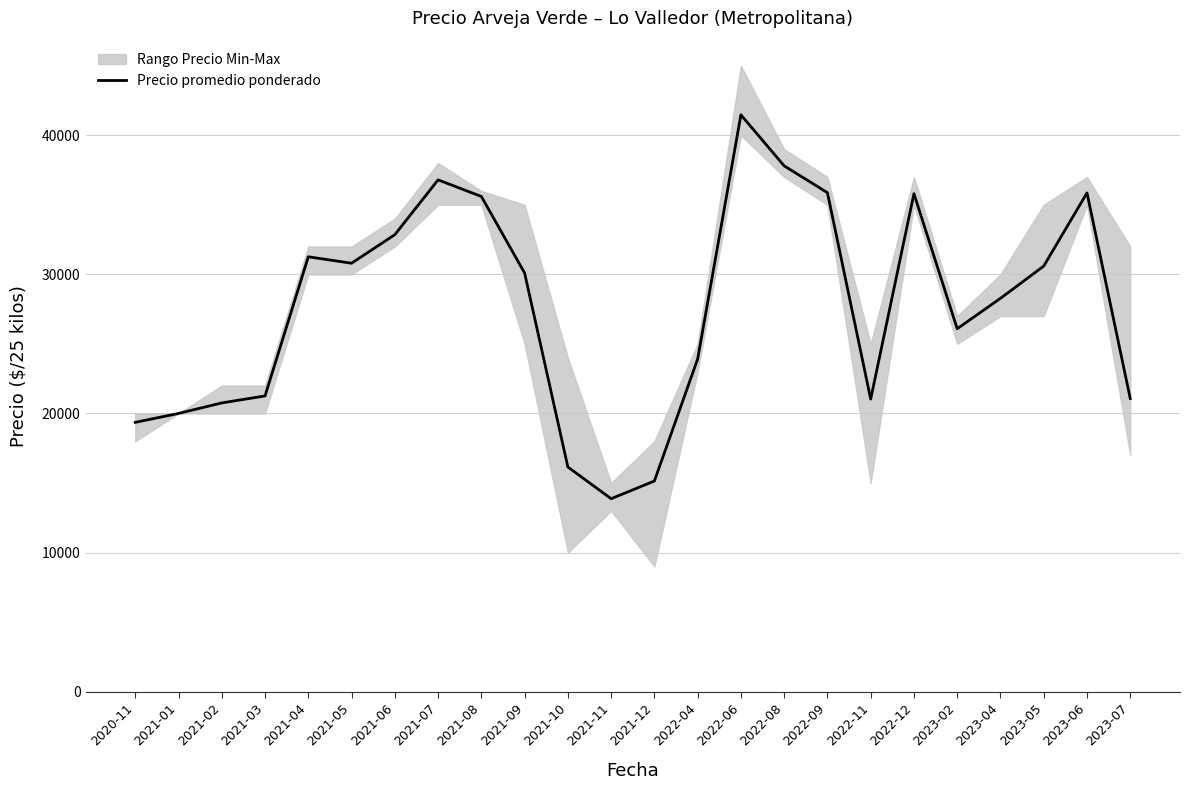

What is the smallest value displayed?

13870